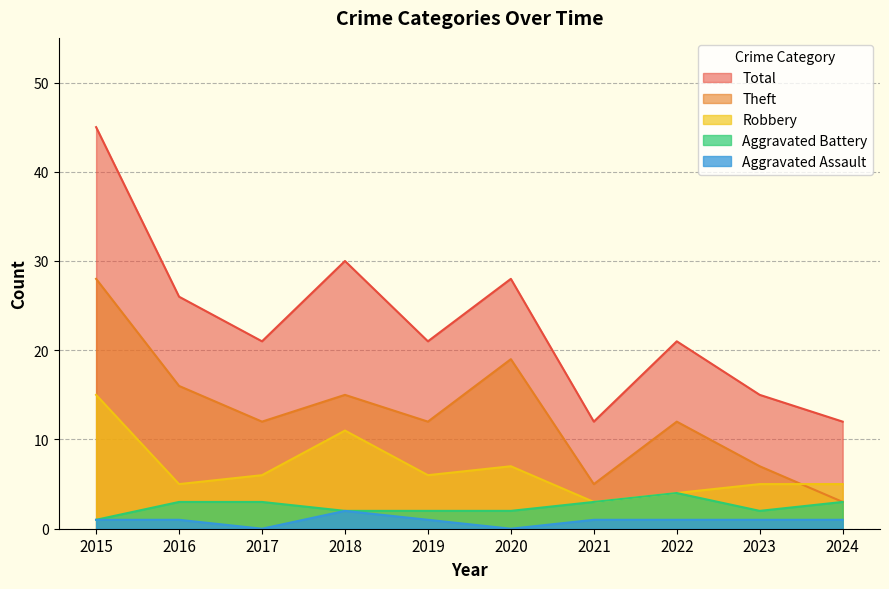

Reading left to right, transcribe all the data shown in this chart.

Aggravated Assault: 2015=1	2016=1	2017=0	2018=2	2019=1	2020=0	2021=1	2022=1	2023=1	2024=1
Aggravated Battery: 2015=1	2016=3	2017=3	2018=2	2019=2	2020=2	2021=3	2022=4	2023=2	2024=3
Robbery: 2015=15	2016=5	2017=6	2018=11	2019=6	2020=7	2021=3	2022=4	2023=5	2024=5
Theft: 2015=28	2016=16	2017=12	2018=15	2019=12	2020=19	2021=5	2022=12	2023=7	2024=3
Total: 2015=45	2016=26	2017=21	2018=30	2019=21	2020=28	2021=12	2022=21	2023=15	2024=12